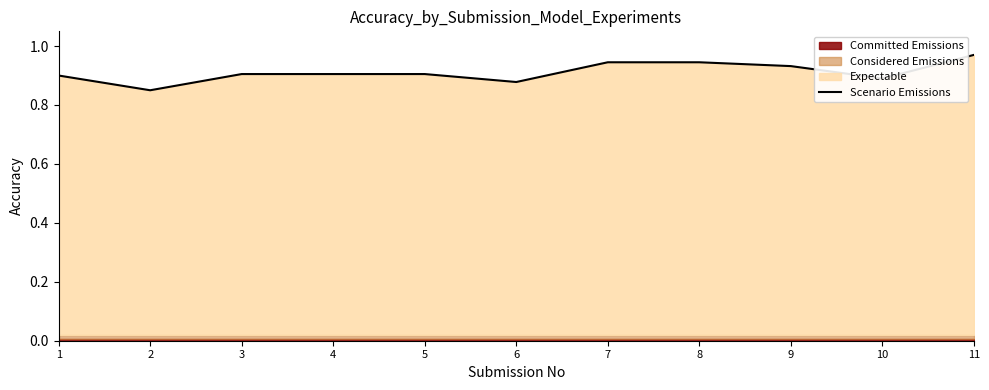

At which label does Scenario Emissions reach its peak?

11